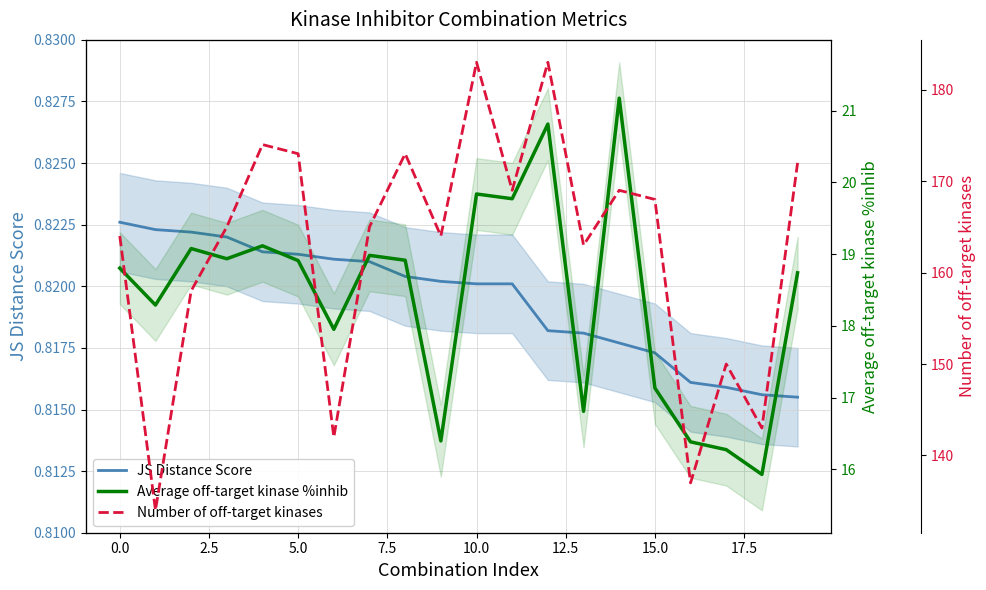

What is the average value of the JS Distance Score series?

0.8